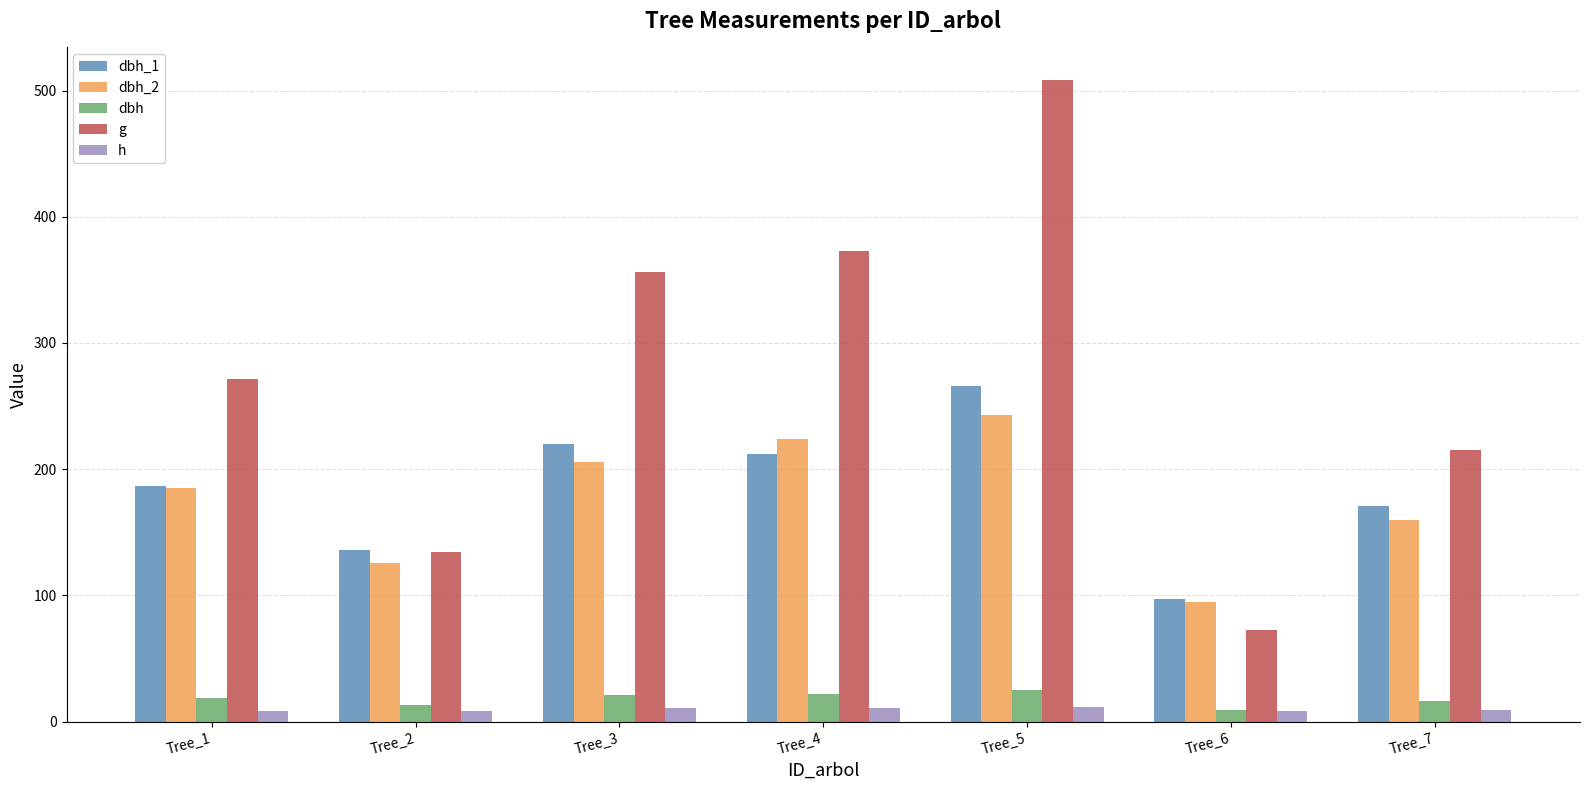

What are all the series names shown in the legend?

dbh_1, dbh_2, dbh, g, h